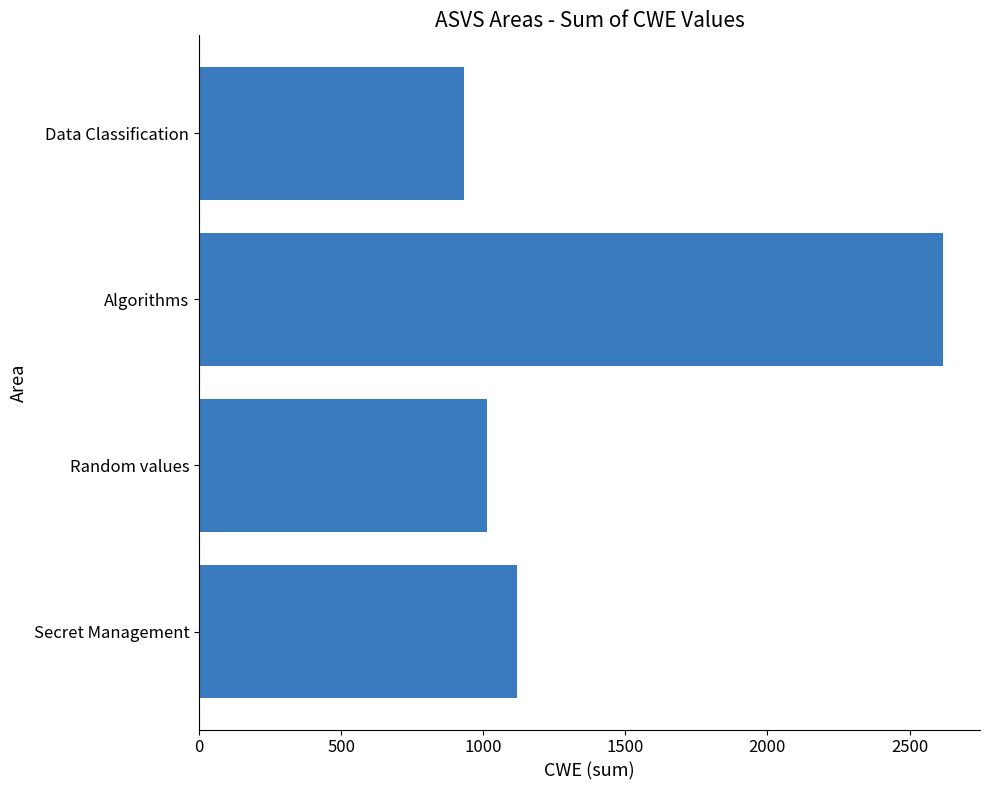

At which label is the value closest to 1775?

Secret Management